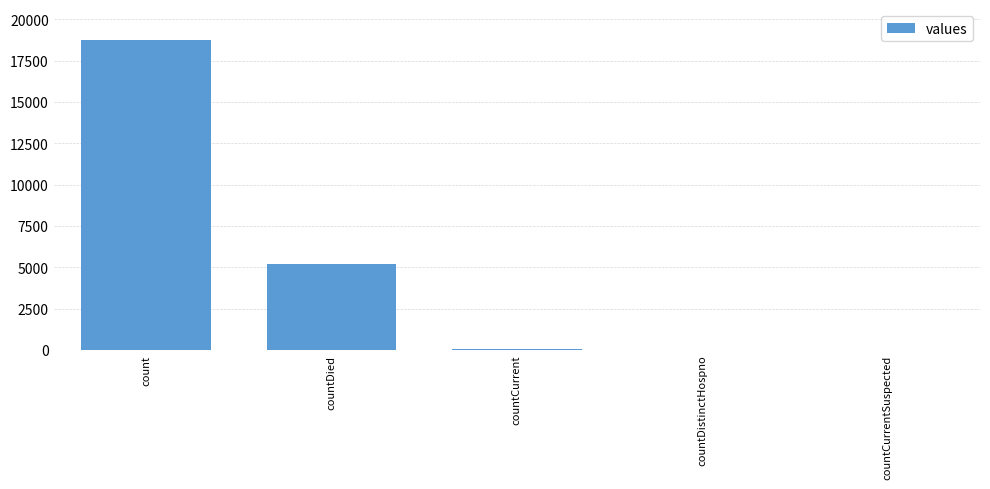

True or false: the data shows 5195 at countDied.

True